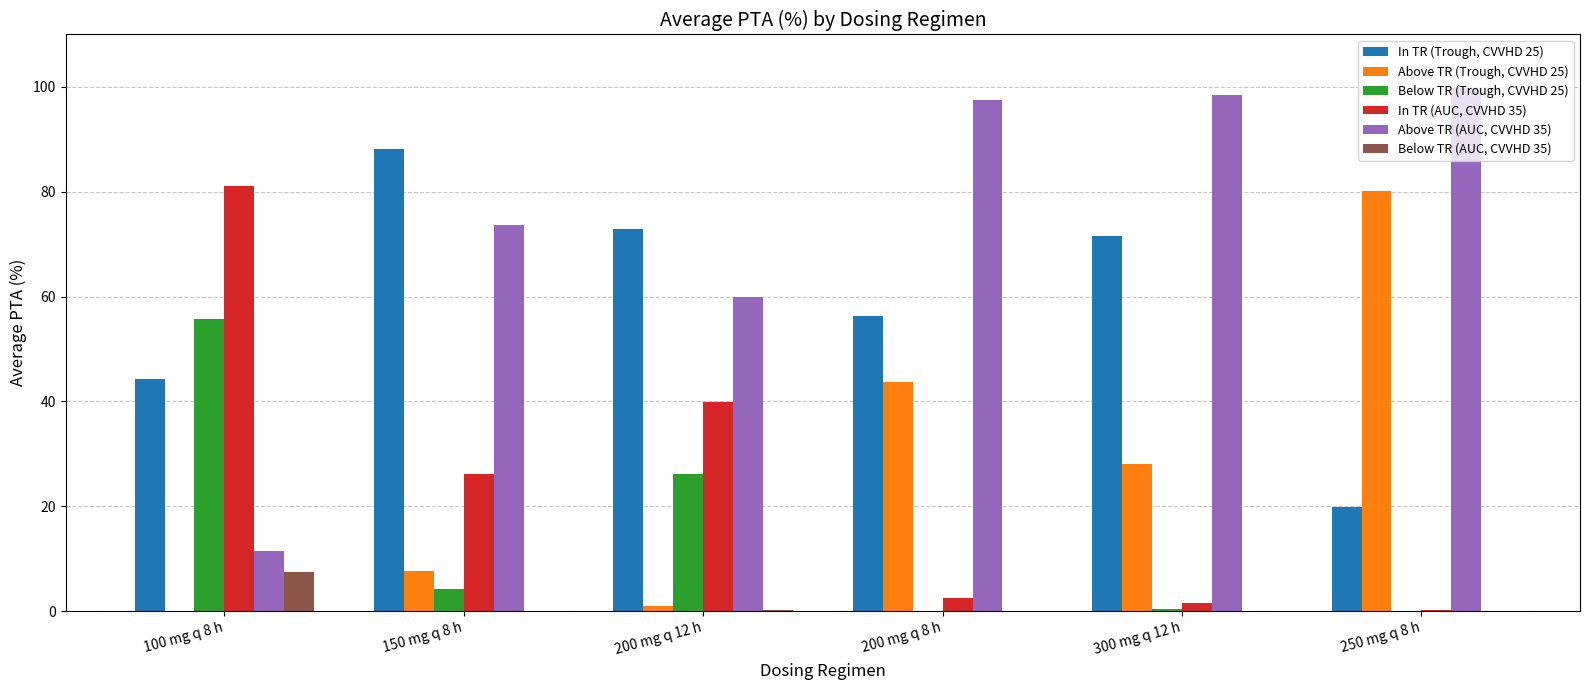

Which series has the widest spread of values?

Above TR (AUC, CVVHD 35)